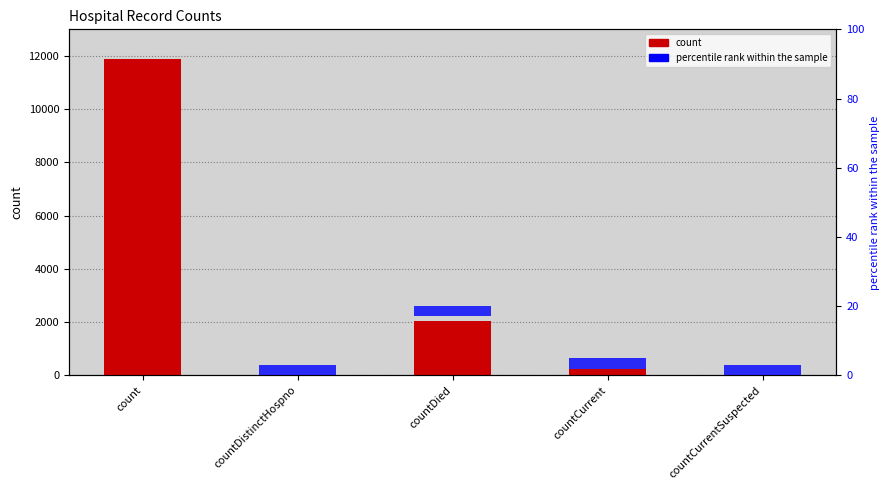

At how many categories does at least one series exceed 10845?

1